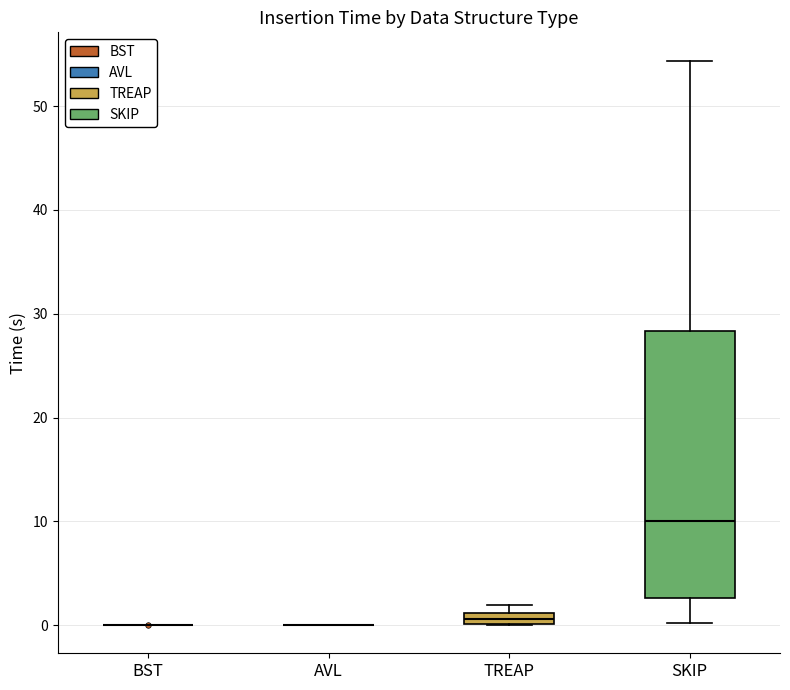

Comparing the boxes themselves (not the whiskers), which one is the tallest?

SKIP